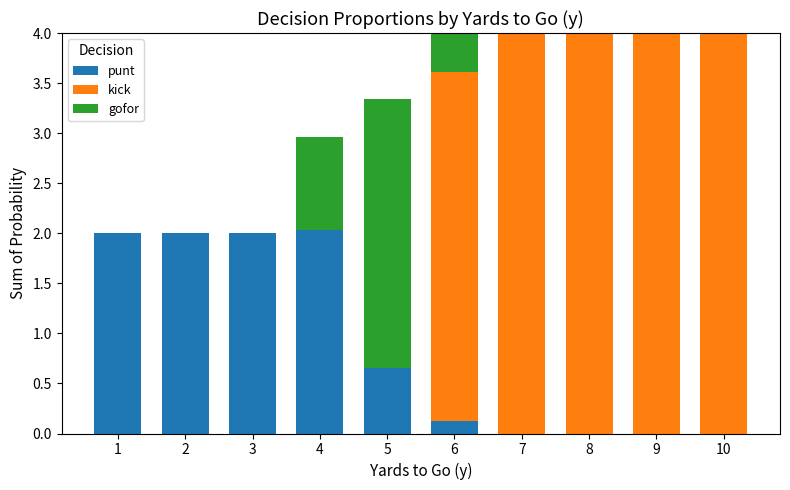

What is the total value across all series at 6?

4.0